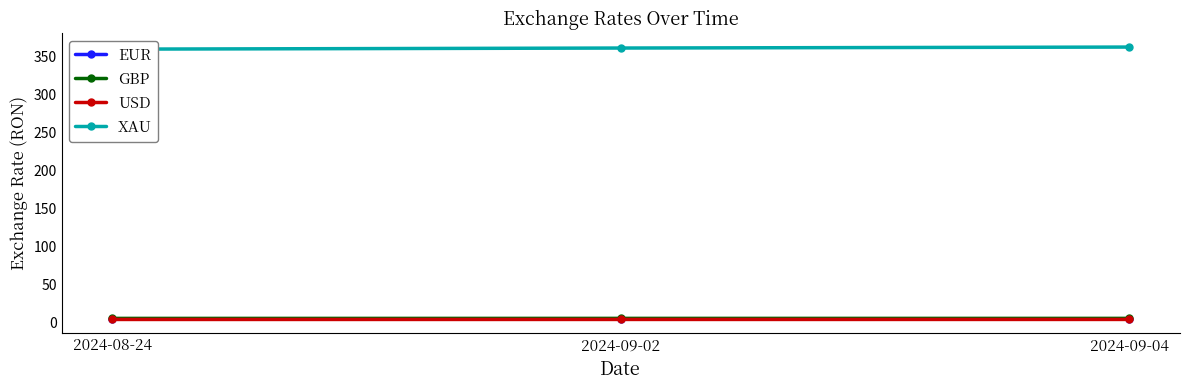

What is the total value across all series at 2024-08-24?

375.1